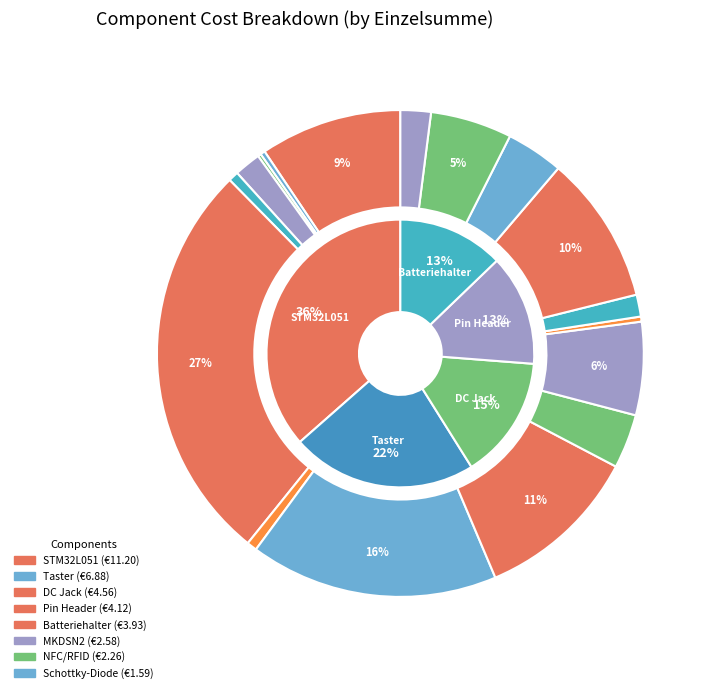

Rank the categories by value from lowest to highest.

SMD C 0805 100nF, SMD C 0805 22pF, SMD R 0805 220Ohm, SMD R 0805 100Ohm, SMD R 0805 100kOhm, PANASONIC ALU-ELKO, SMD C 0805 10uF, Murata LQH43CN4R7M03L, LM1117MP-3.3V REG LDO, Schottky-Diode 8A 45V, M24SR64-YDW6T NFC/RFID, MKDSN2 STECKER, Keystone 2462 Batteriehalter, Pin Header 1x32, DC Jack FC681465P, Taster KSC931J, STM32L051K8T6 Microcontroller